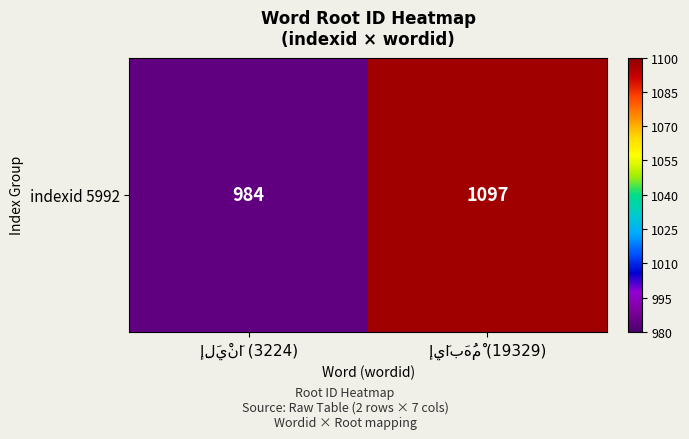

The chart shows a value of 1651 at إِلَيْنَا (3224). True or false?

False